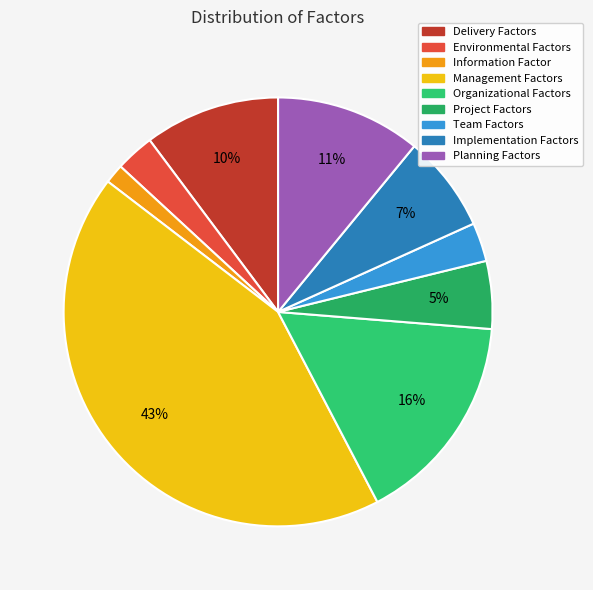

The Environmental Factors slice represents 3% of the pie. True or false?

True